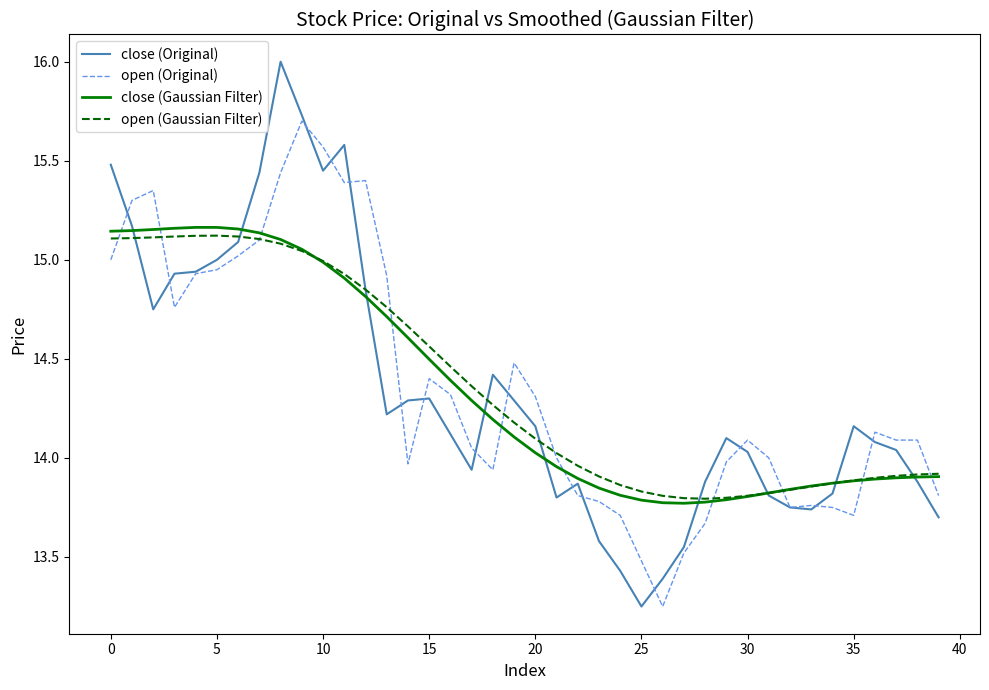

At how many categories does at least one series exceed 15?

13